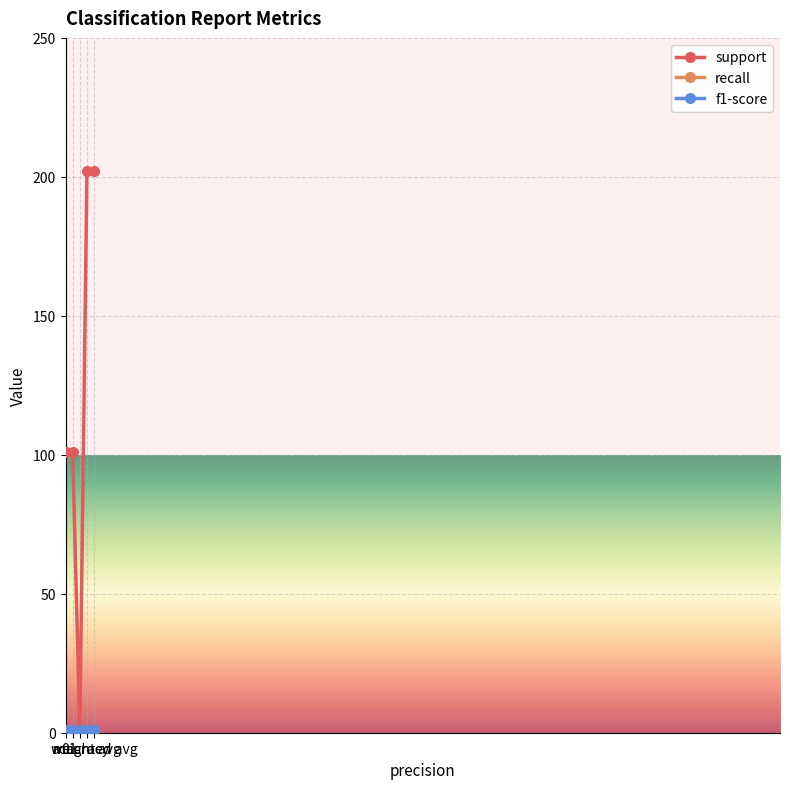

What position from the right is weighted avg?

1